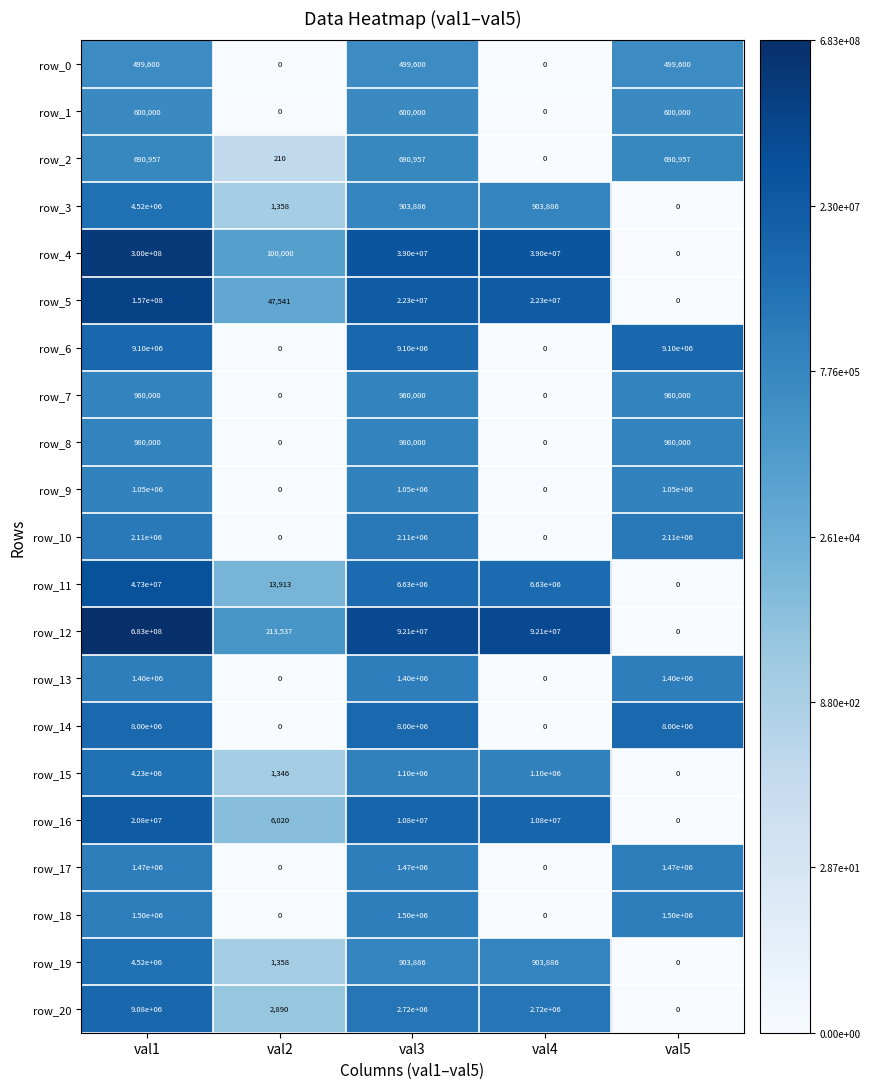

Is it true that row_11 equals -21027472 at val5?

False